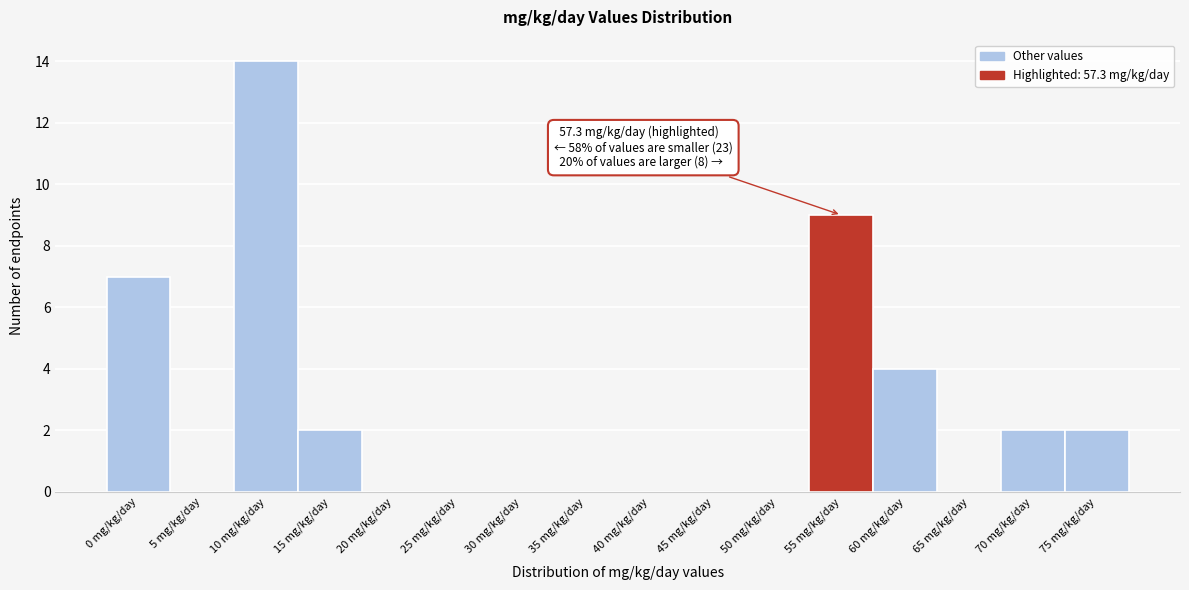

Reading left to right, what are all the values shown in this chart?

0 mg/kg/day=7	5 mg/kg/day=0	10 mg/kg/day=14	15 mg/kg/day=2	20 mg/kg/day=0	25 mg/kg/day=0	30 mg/kg/day=0	35 mg/kg/day=0	40 mg/kg/day=0	45 mg/kg/day=0	50 mg/kg/day=0	55 mg/kg/day=9	60 mg/kg/day=4	65 mg/kg/day=0	70 mg/kg/day=2	75 mg/kg/day=2